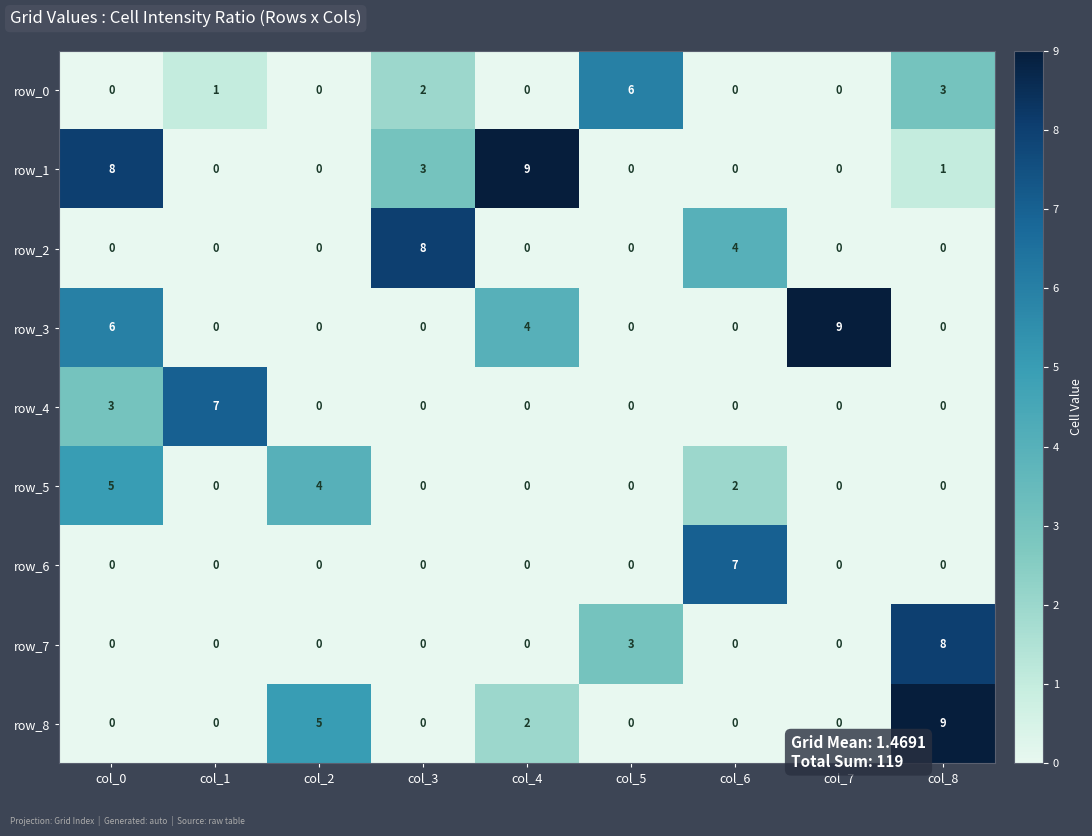

Reading left to right, list all the values displayed in this chart.

row_0: col_0=0	col_1=1	col_2=0	col_3=2	col_4=0	col_5=6	col_6=0	col_7=0	col_8=3
row_1: col_0=8	col_1=0	col_2=0	col_3=3	col_4=9	col_5=0	col_6=0	col_7=0	col_8=1
row_2: col_0=0	col_1=0	col_2=0	col_3=8	col_4=0	col_5=0	col_6=4	col_7=0	col_8=0
row_3: col_0=6	col_1=0	col_2=0	col_3=0	col_4=4	col_5=0	col_6=0	col_7=9	col_8=0
row_4: col_0=3	col_1=7	col_2=0	col_3=0	col_4=0	col_5=0	col_6=0	col_7=0	col_8=0
row_5: col_0=5	col_1=0	col_2=4	col_3=0	col_4=0	col_5=0	col_6=2	col_7=0	col_8=0
row_6: col_0=0	col_1=0	col_2=0	col_3=0	col_4=0	col_5=0	col_6=7	col_7=0	col_8=0
row_7: col_0=0	col_1=0	col_2=0	col_3=0	col_4=0	col_5=3	col_6=0	col_7=0	col_8=8
row_8: col_0=0	col_1=0	col_2=5	col_3=0	col_4=2	col_5=0	col_6=0	col_7=0	col_8=9